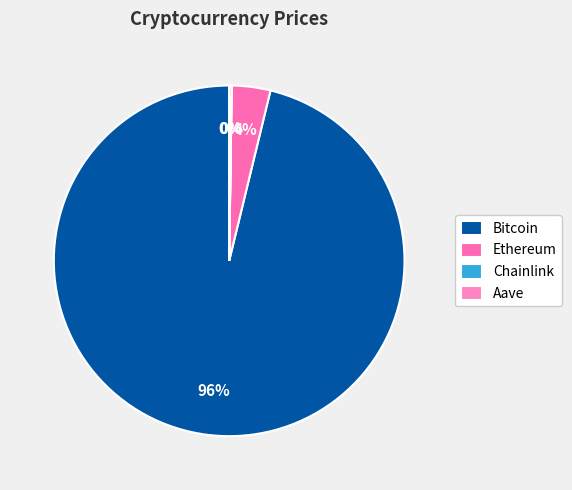

Count the number of slices in the pie.

4